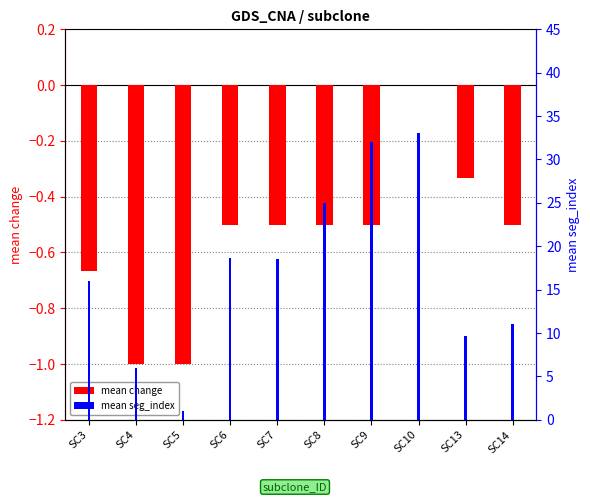

Reading left to right, extract all data points from this chart.

mean change: SC3=-0.7	SC4=-1.0	SC5=-1.0	SC6=-0.5	SC7=-0.5	SC8=-0.5	SC9=-0.5	SC10=0.0	SC13=-0.3	SC14=-0.5
mean seg_index: SC3=16.0	SC4=6.0	SC5=1.0	SC6=18.7	SC7=18.5	SC8=25.0	SC9=32.0	SC10=33.0	SC13=9.7	SC14=11.0